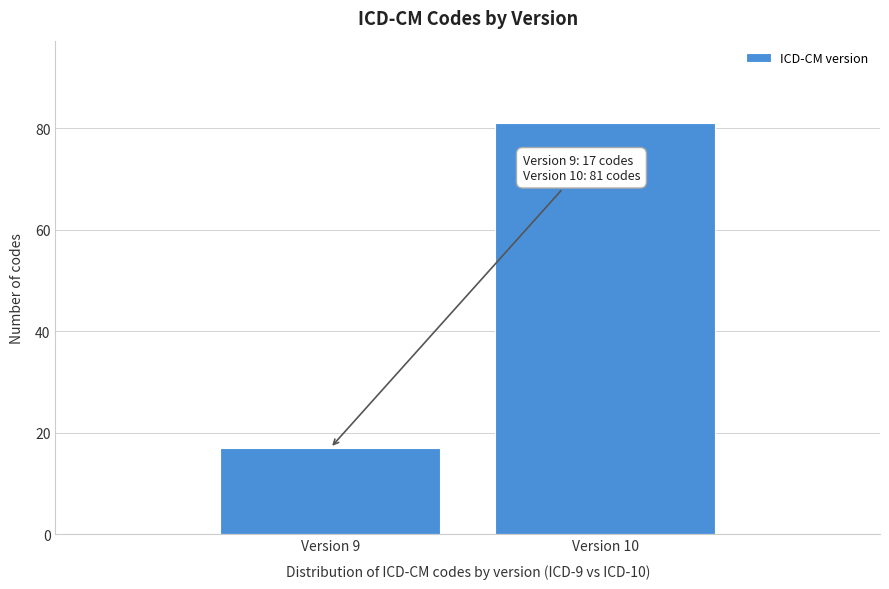

Reading left to right, what are all the values shown in this chart?

17	81